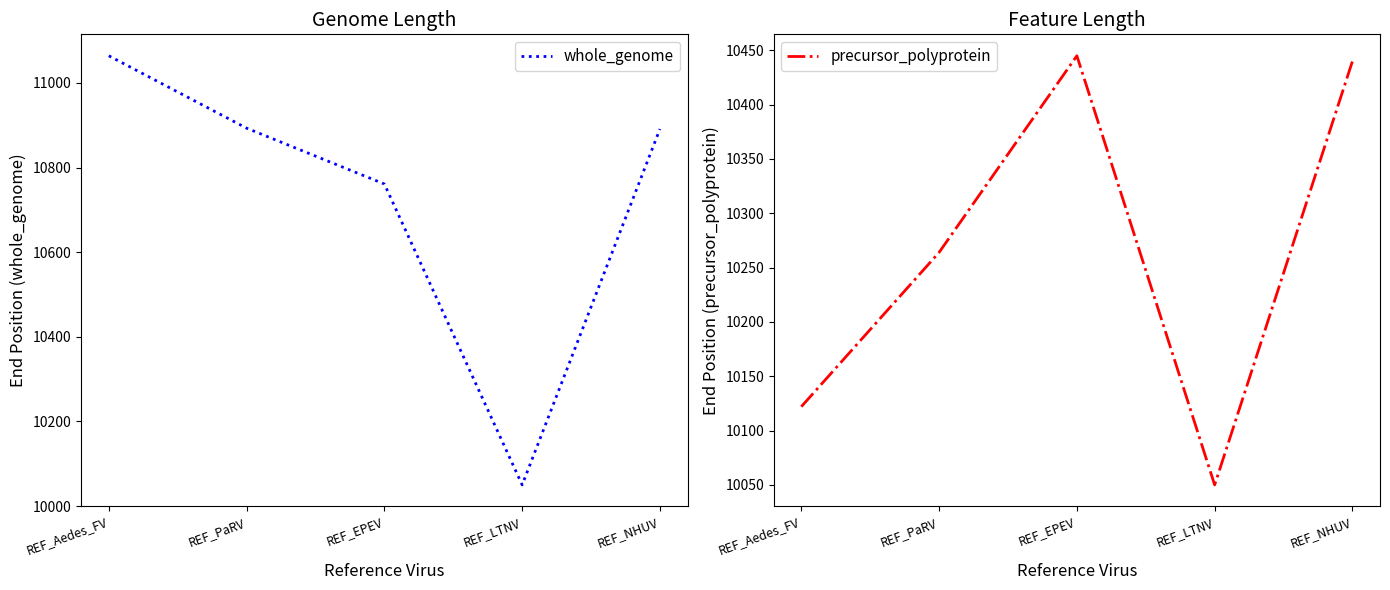

At which label is precursor_polyprotein closest to 10247?

REF_PaRV